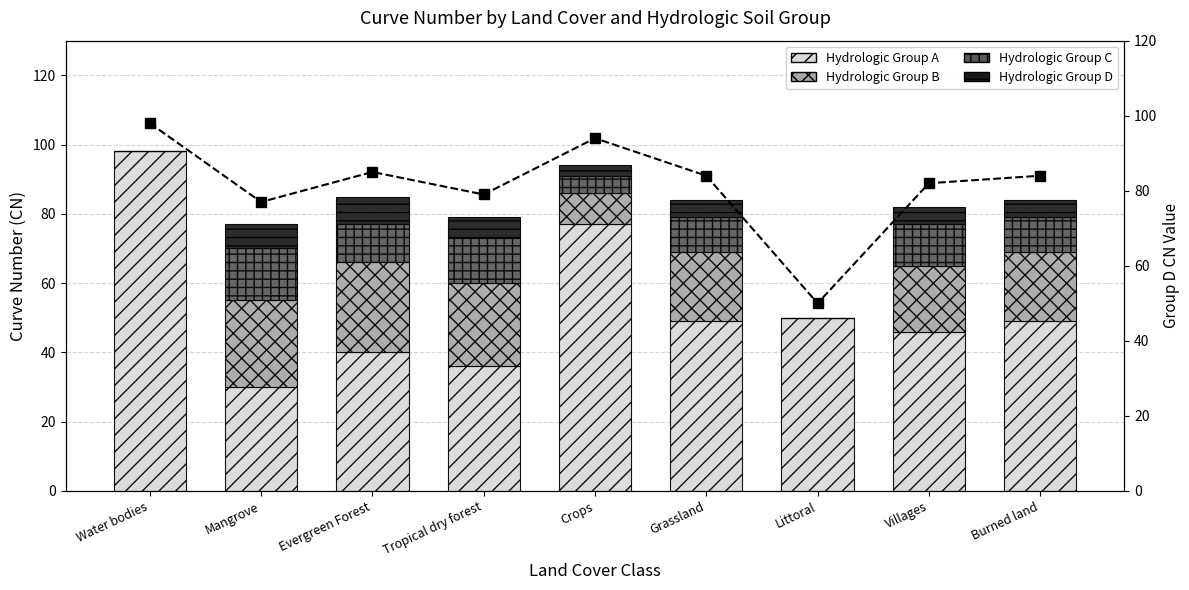

What position from the right is Grassland?

4